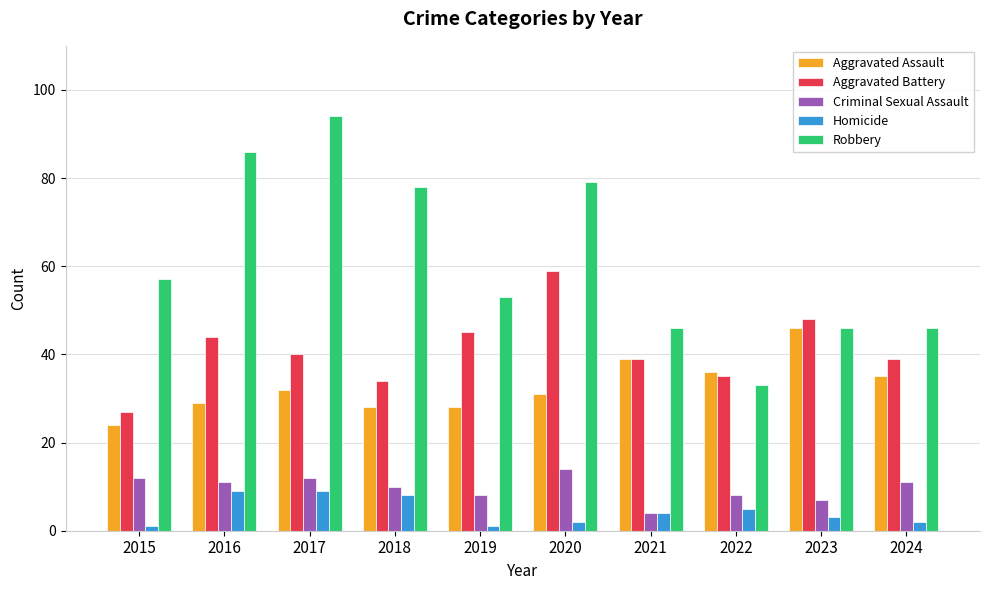

Is it true that Robbery equals 33 at 2022?

True